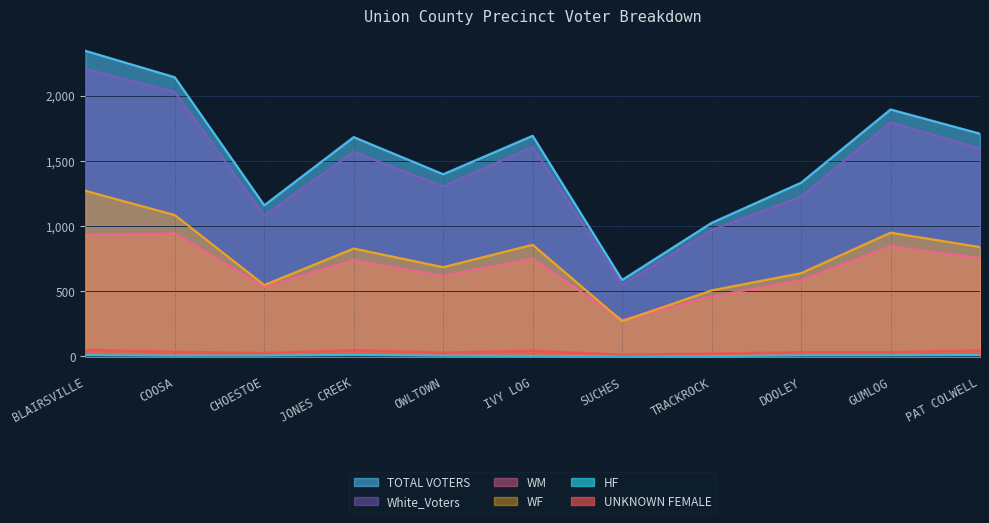

Which has a higher value, DOOLEY or CHOESTOE?

DOOLEY